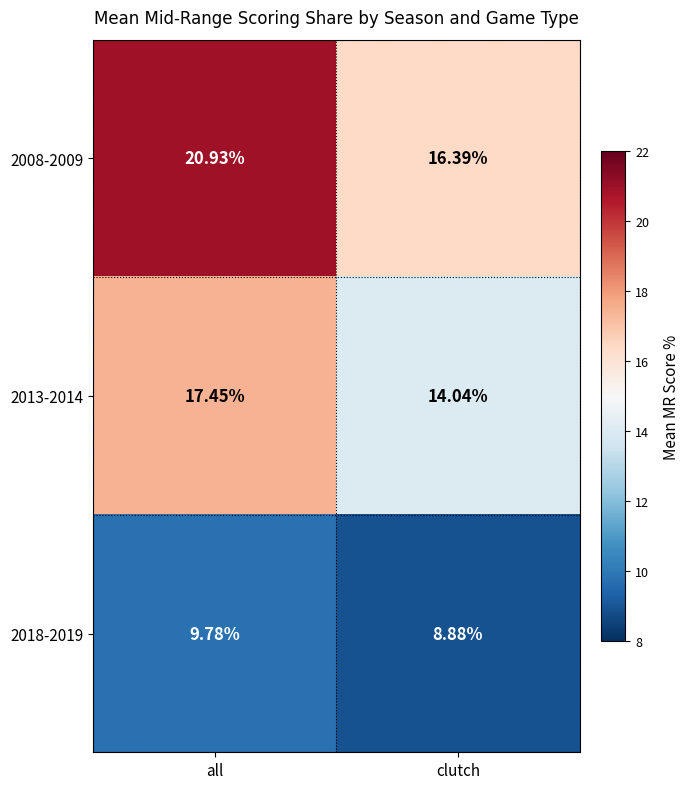

How many values in the 2013-2014 series exceed 17?

1